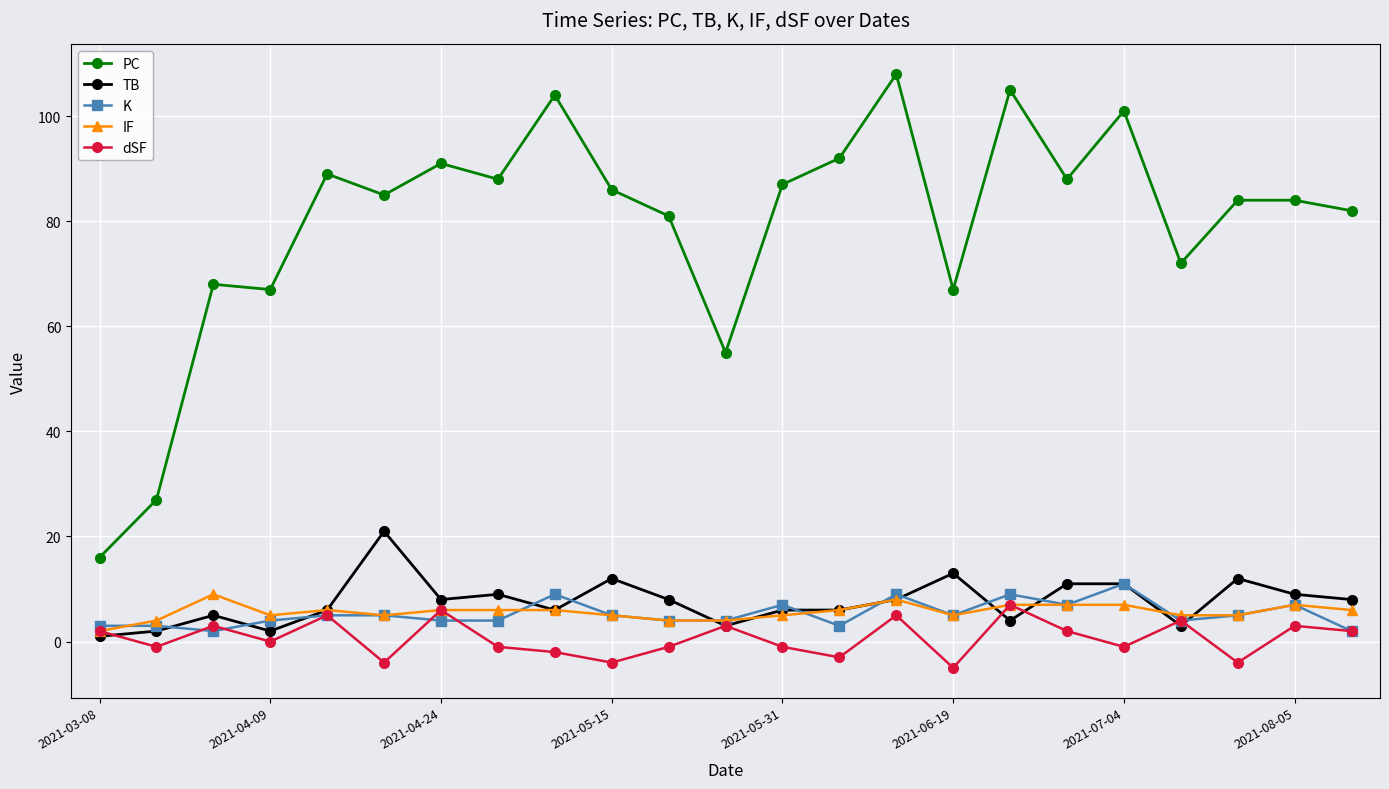

True or false: K has more than 0 interior local peaks.

True